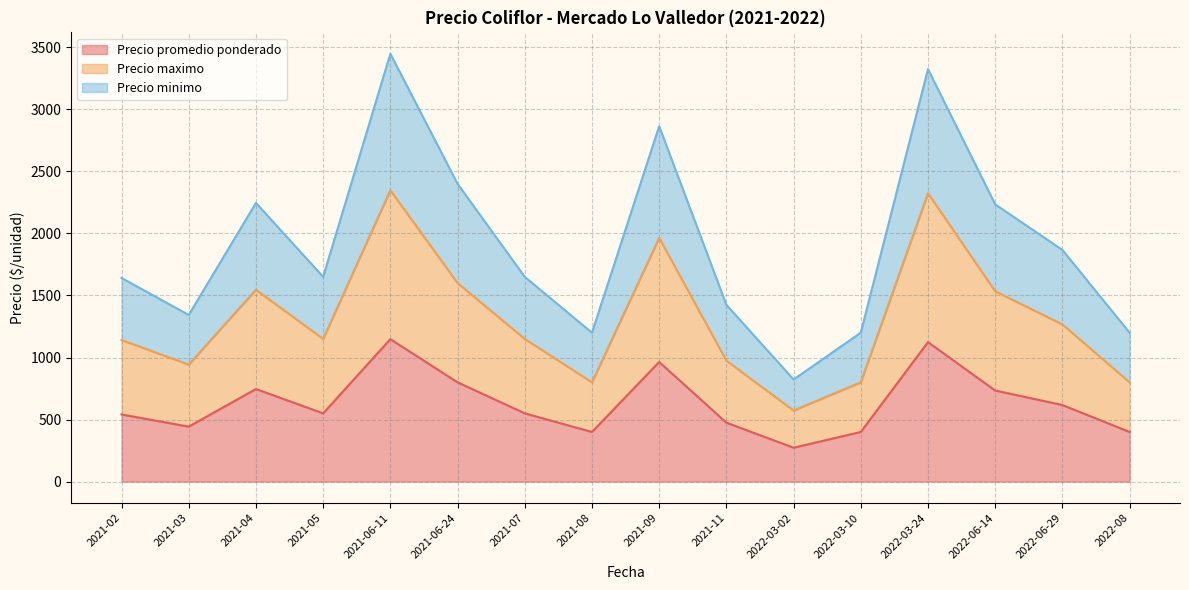

True or false: Precio promedio ponderado has a value of 964 at 2021-09.

True